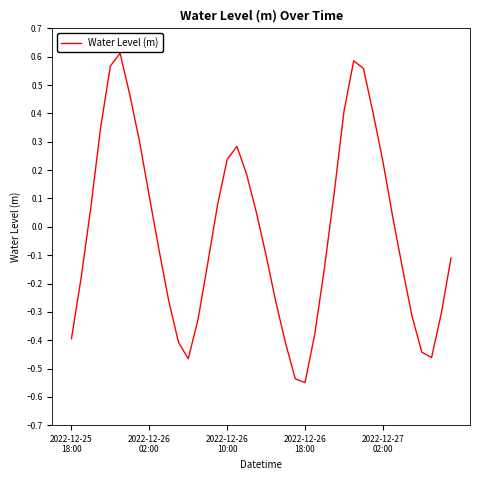

What is the difference between the maximum and minimum values?

1.2